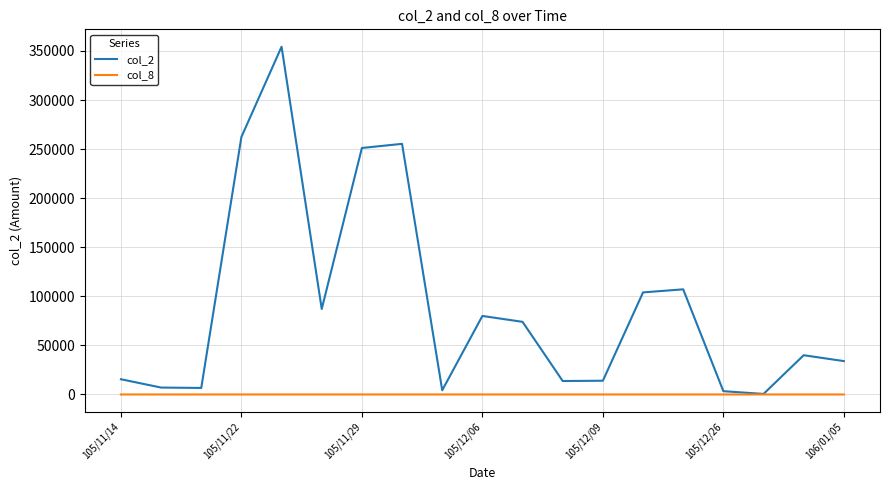

Rank the series by their maximum value, from lowest to highest.

col_8, col_2